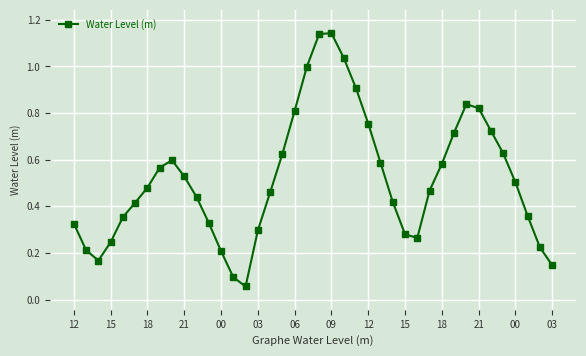

What is the sum of all values?

20.7